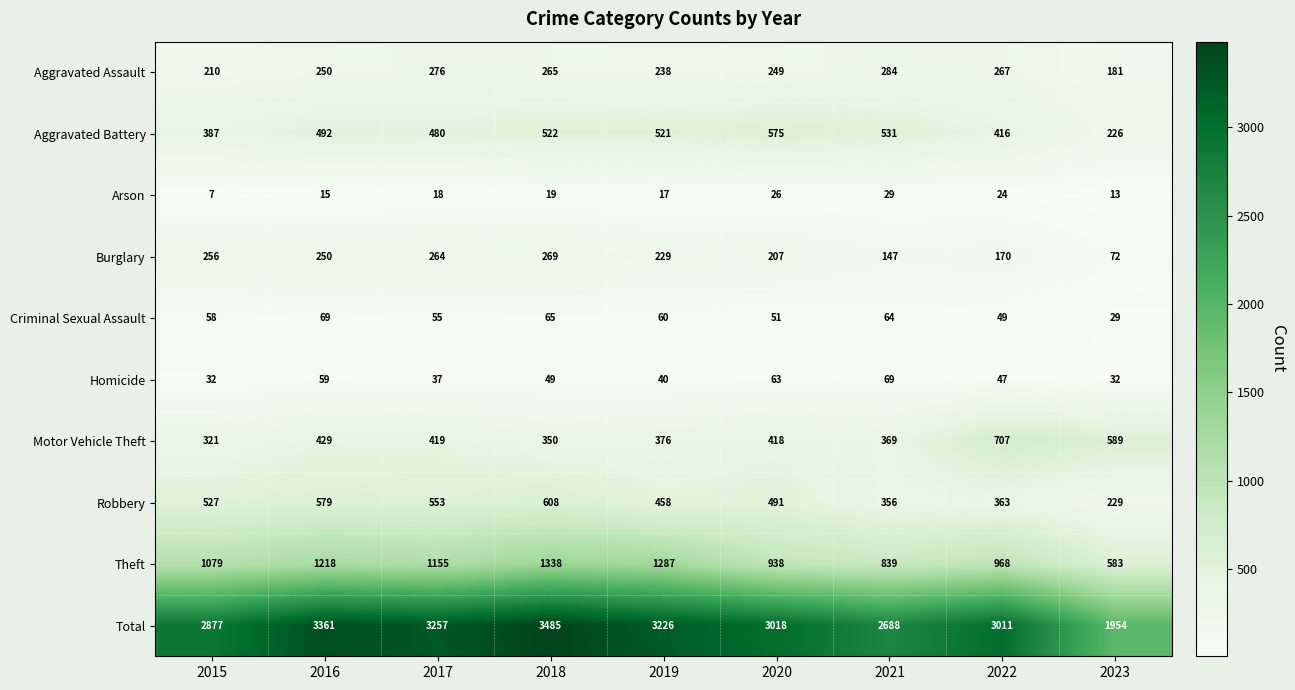

What is the difference between the second highest and second lowest values in the Aggravated Battery series?

144